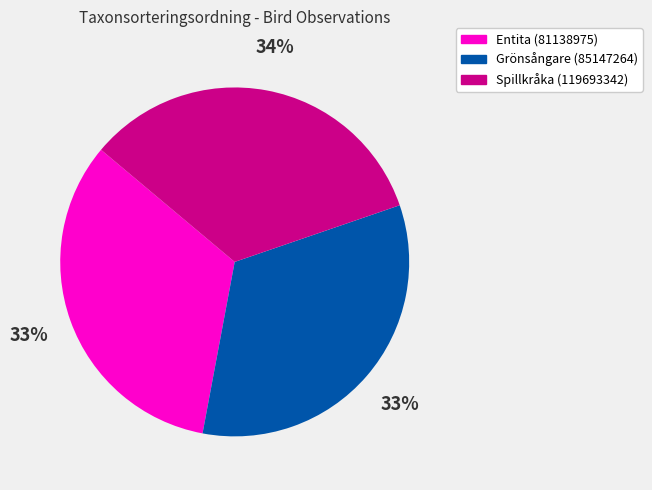

Combined, do Entita (81138975) and Grönsångare (85147264) account for over 50%?

Yes